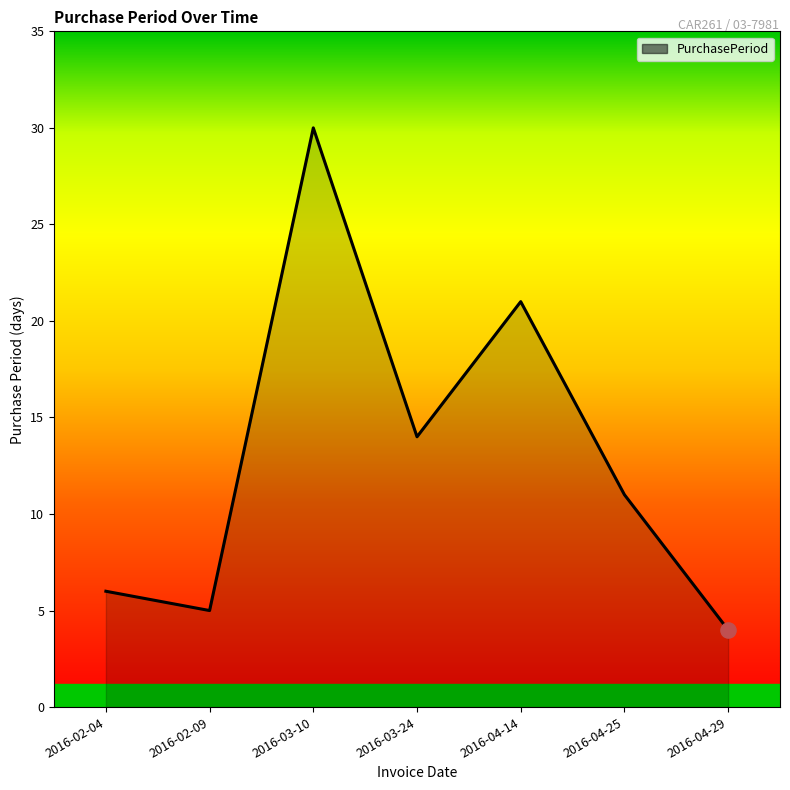

What is the change in value from 2016-03-10 to 2016-04-29?

-26